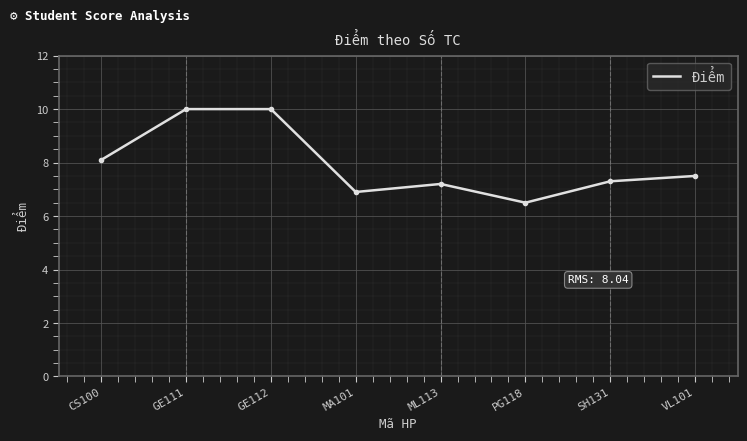

Where is the data nearest to the value 8?

CS100